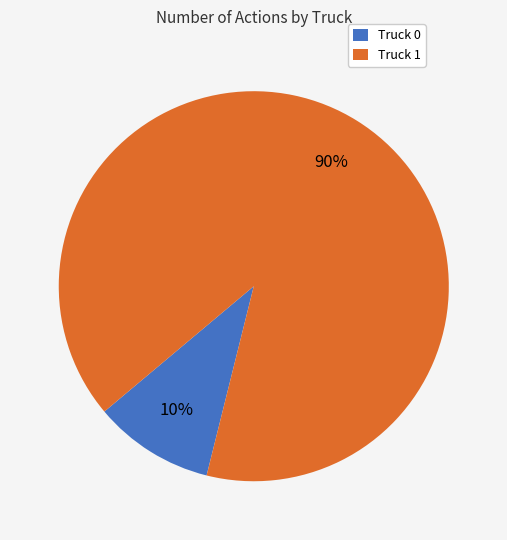

True or false: Truck 1 accounts for 96% of the total.

False